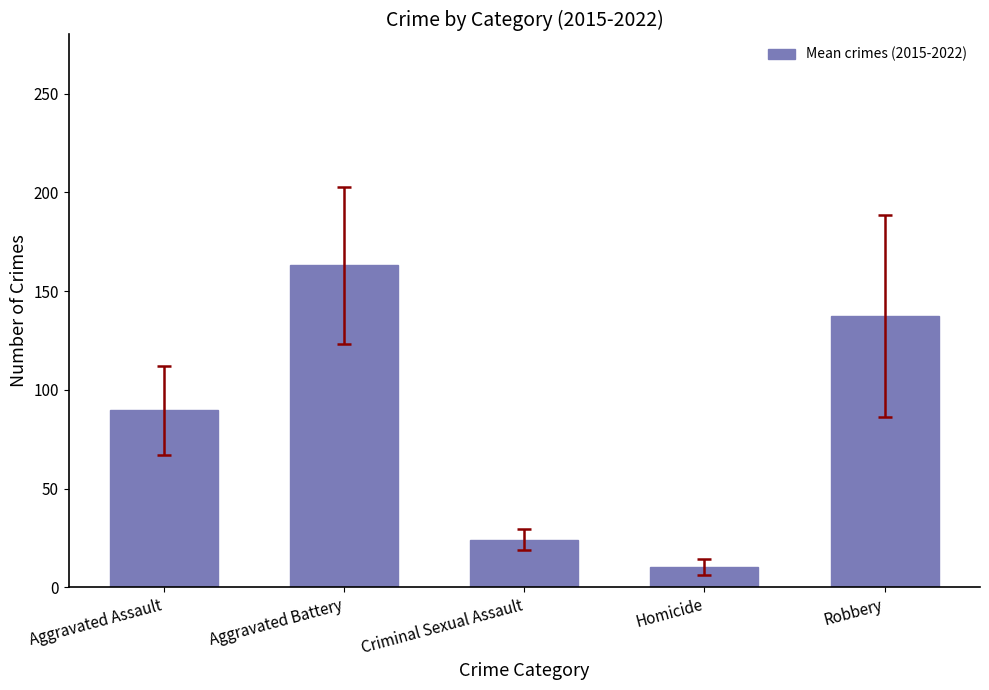

What is the change in value from Aggravated Assault to Homicide?

-79.4